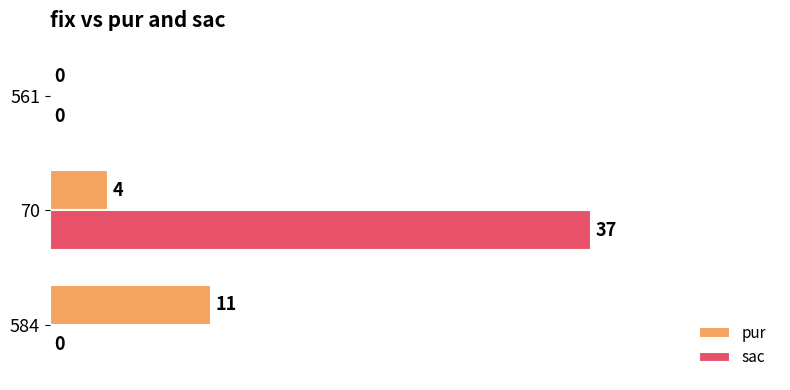

The value of pur at 561 is 7. True or false?

False